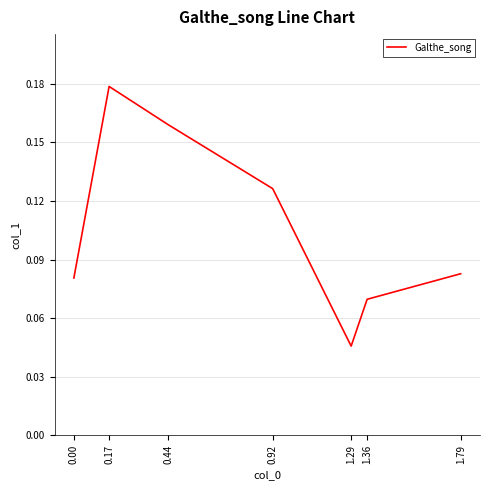

What position from the left is 0.17?

2